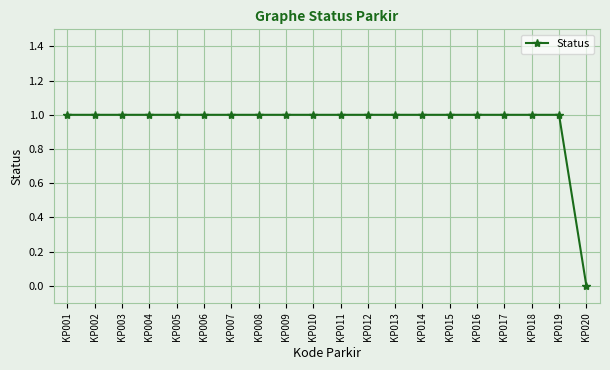

What is the ratio of the value at KP017 to the value at KP002?

1.0